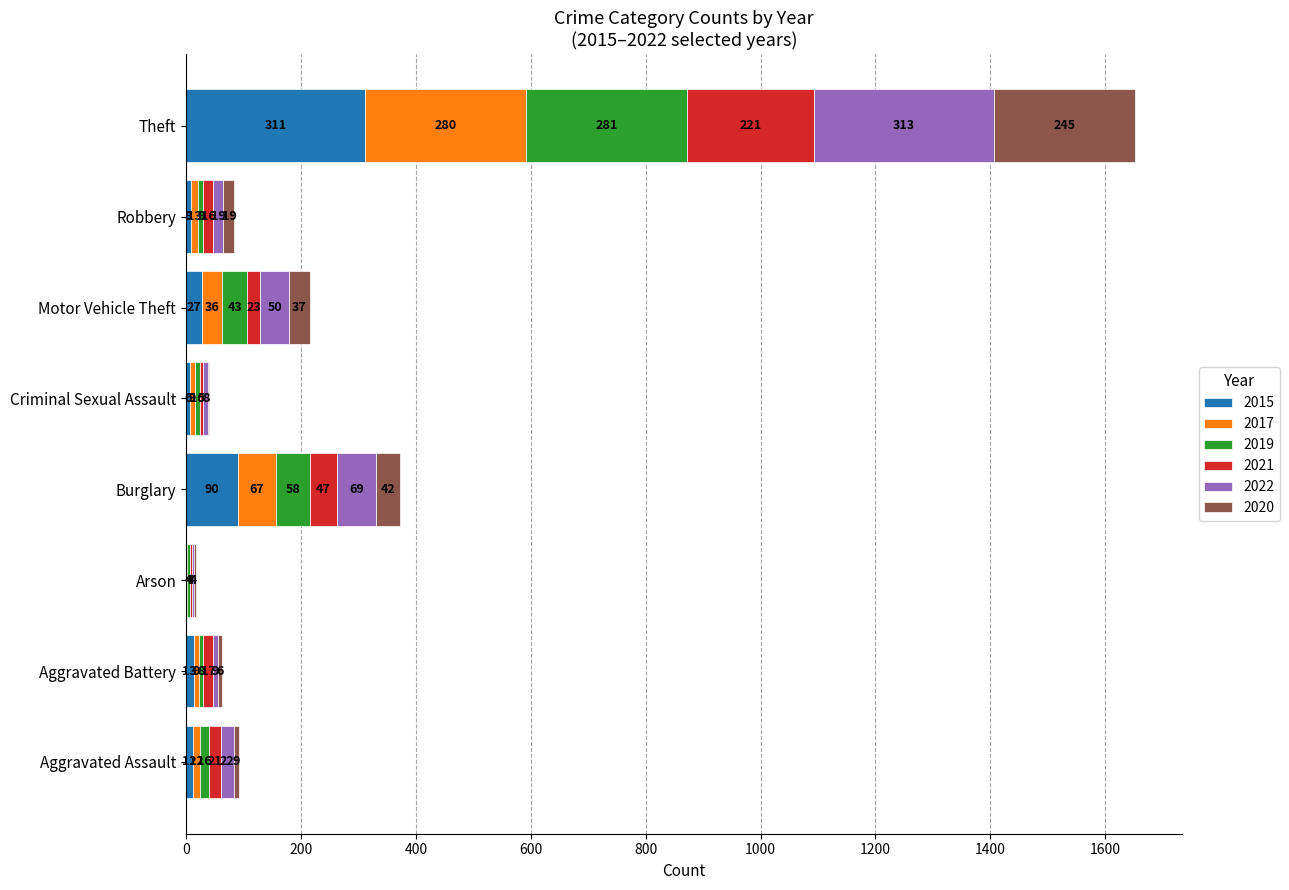

The value of 2015 at Theft is 311. True or false?

True